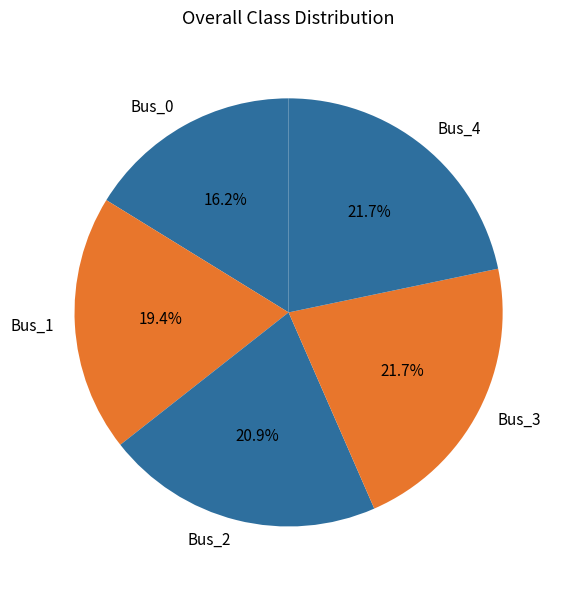

The Bus_3 slice represents 22% of the pie. True or false?

True